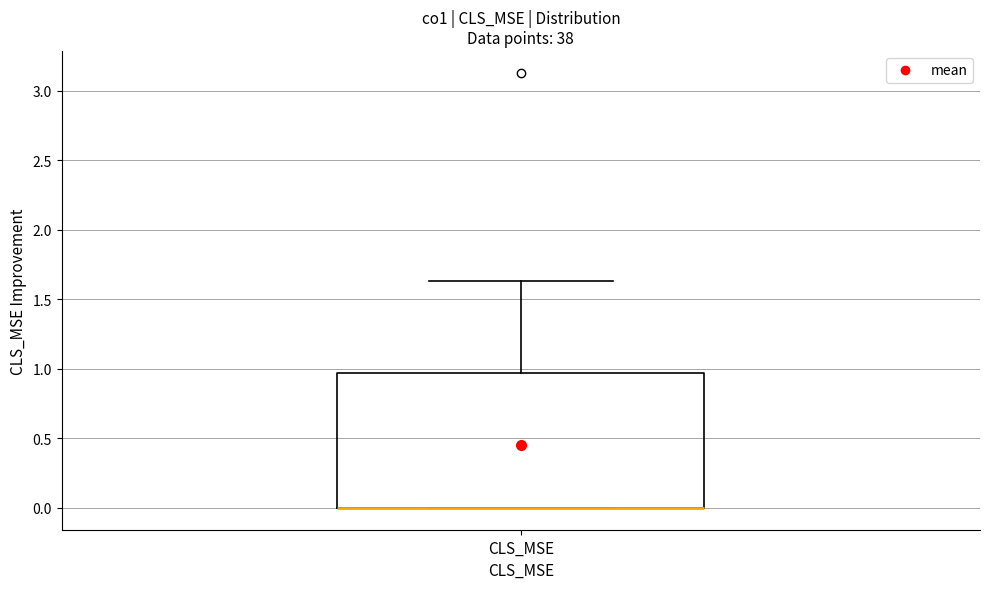

Read this box plot against the y-axis: the position of the median line, the range covered by the box, and the ends of both whiskers. The values are not printed on the chart, so give them approximately, as read against the axis.

median 0.00 (drawn on the box's lower edge), box 0.00 to 0.95, whiskers 0.00 to 1.65